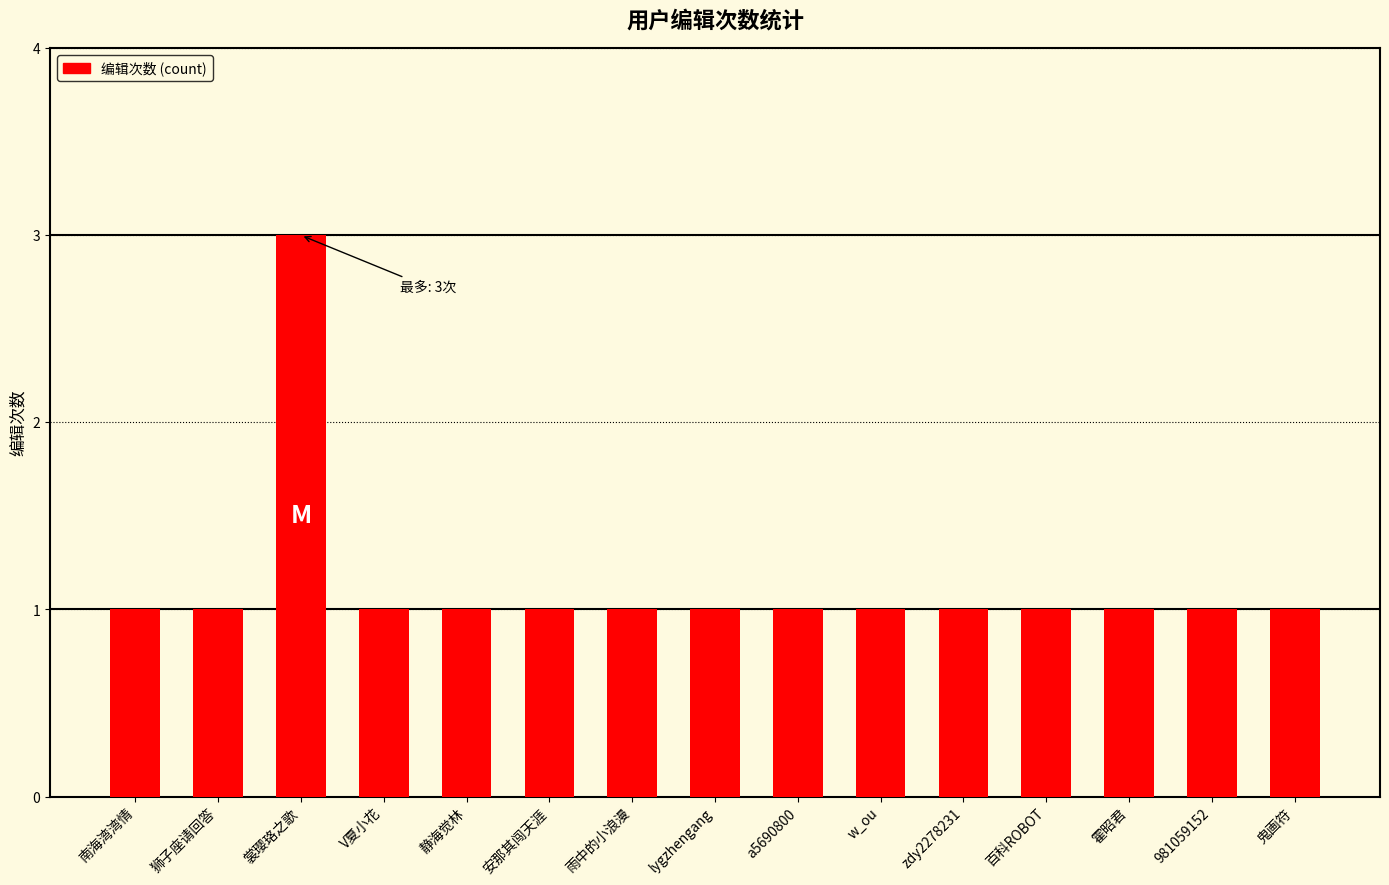

Count the number of categories in the chart.

15